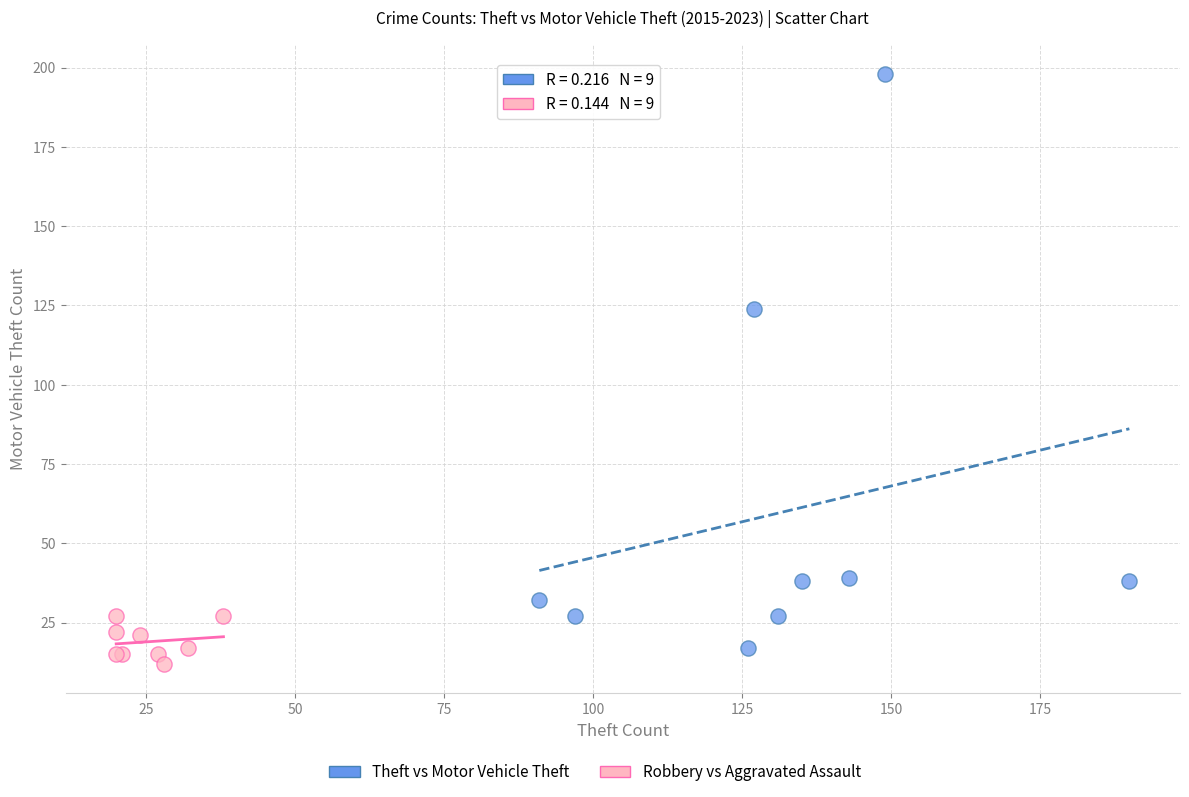

Which series contains the highest Y value?

Theft vs Motor Vehicle Theft